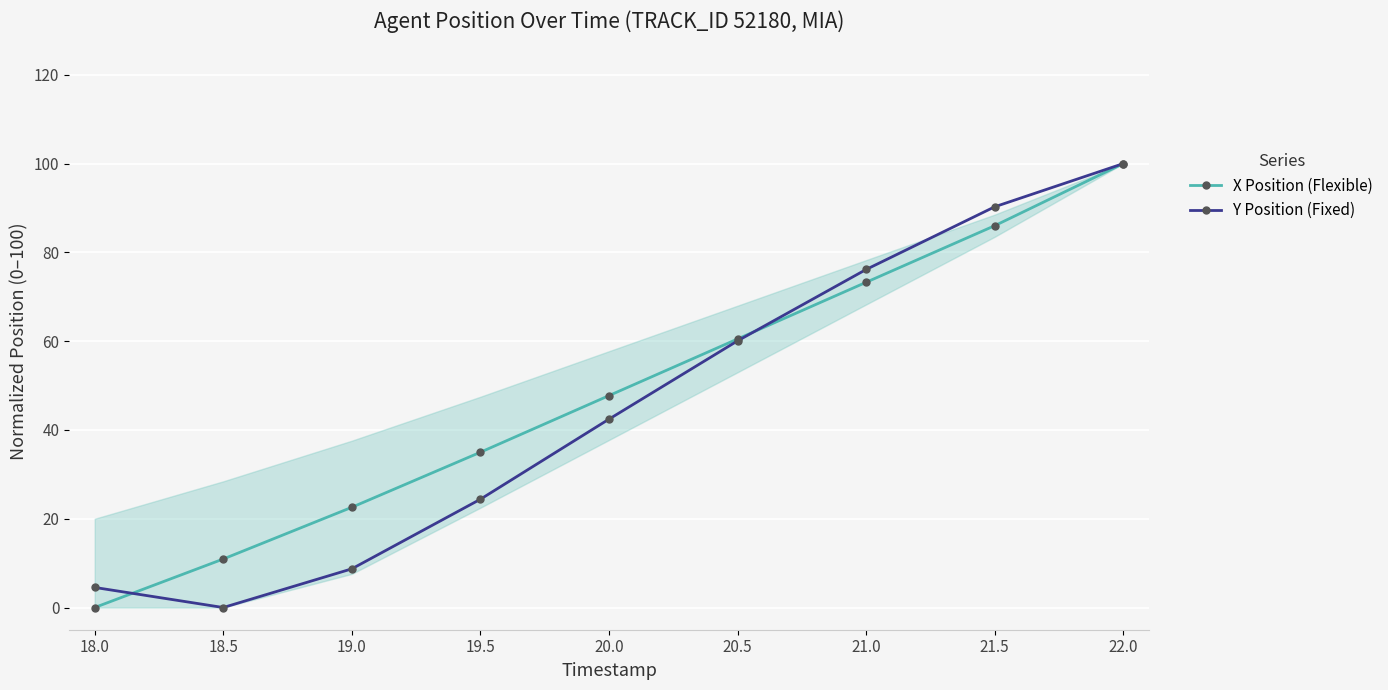

Rank the series by their average value, from highest to lowest.

X Position (Flexible), Y Position (Fixed)